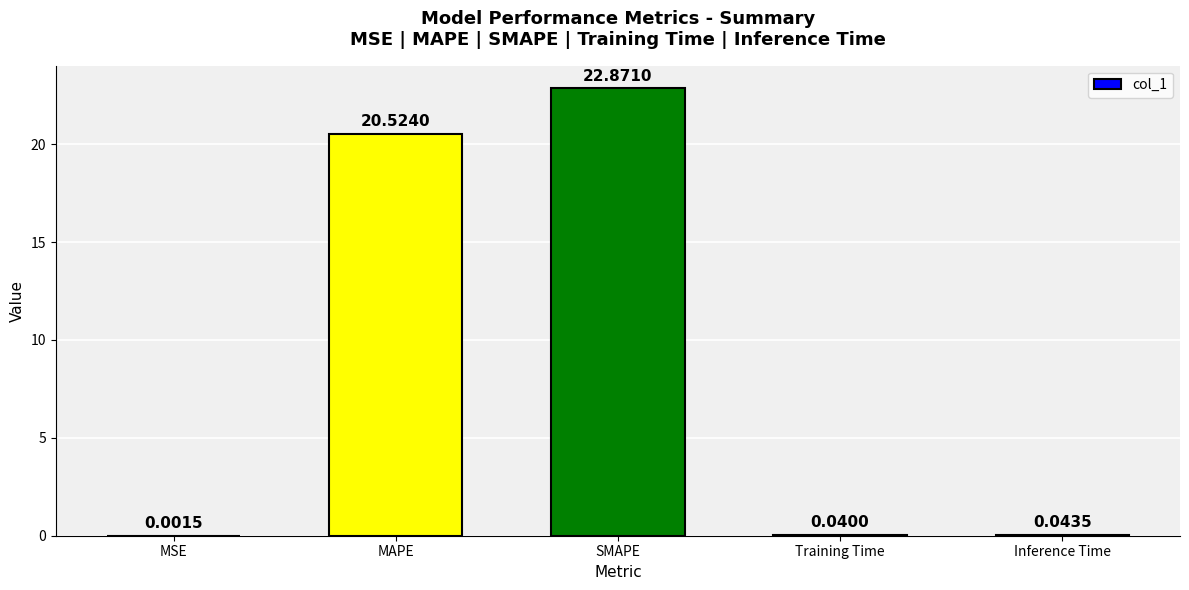

Where is the data nearest to the value 11?

MAPE